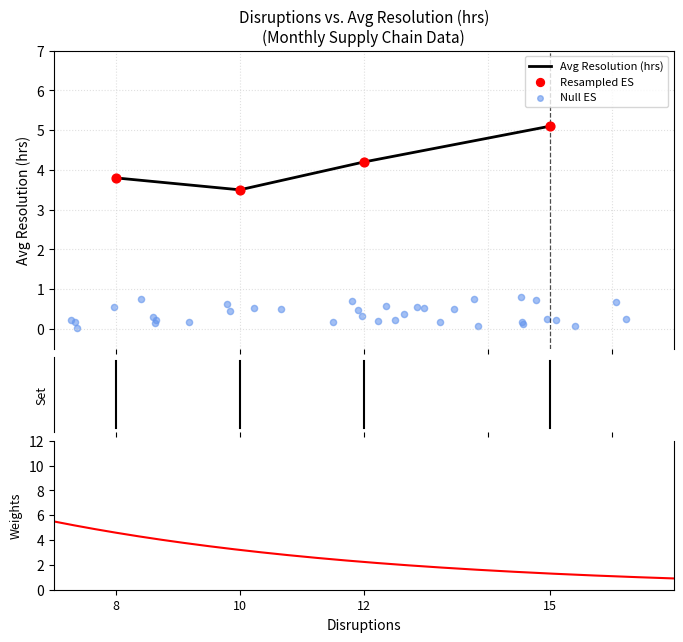

How many interior local valleys does the Avg Resolution (hrs) series have?

1